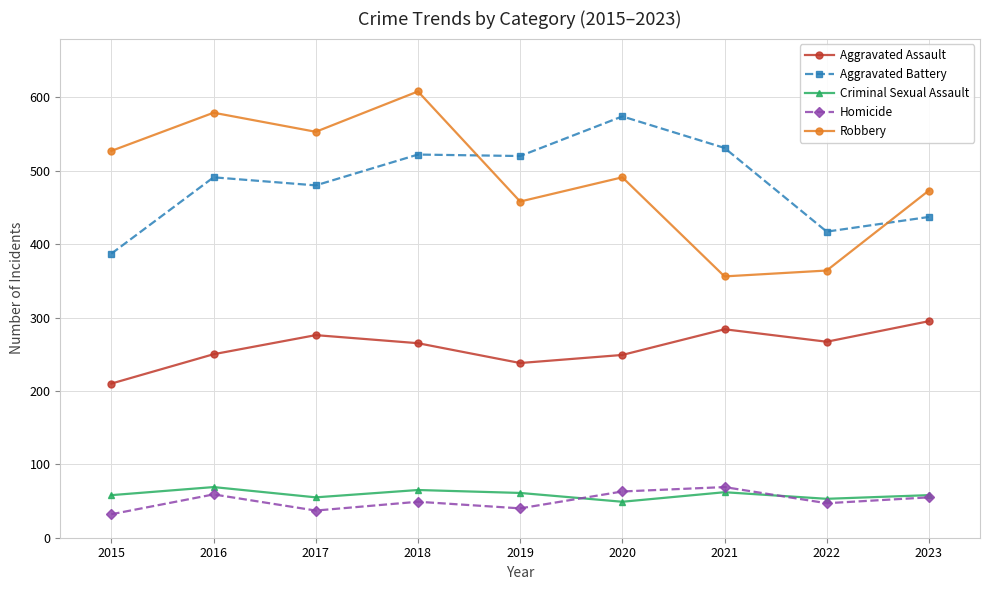

True or false: Aggravated Assault and Aggravated Battery cross at least once.

False